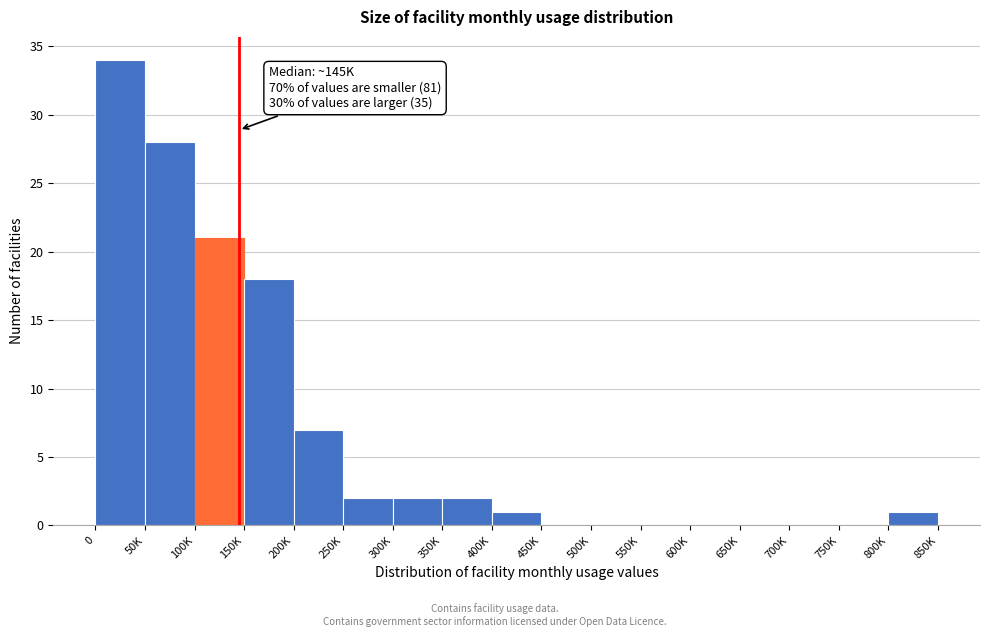

Reading left to right, list all the values displayed in this chart.

0=34	50K=28	100K=21	150K=18	200K=7	250K=2	300K=2	350K=2	400K=1	450K=0	500K=0	550K=0	600K=0	650K=0	700K=0	750K=0	800K=1